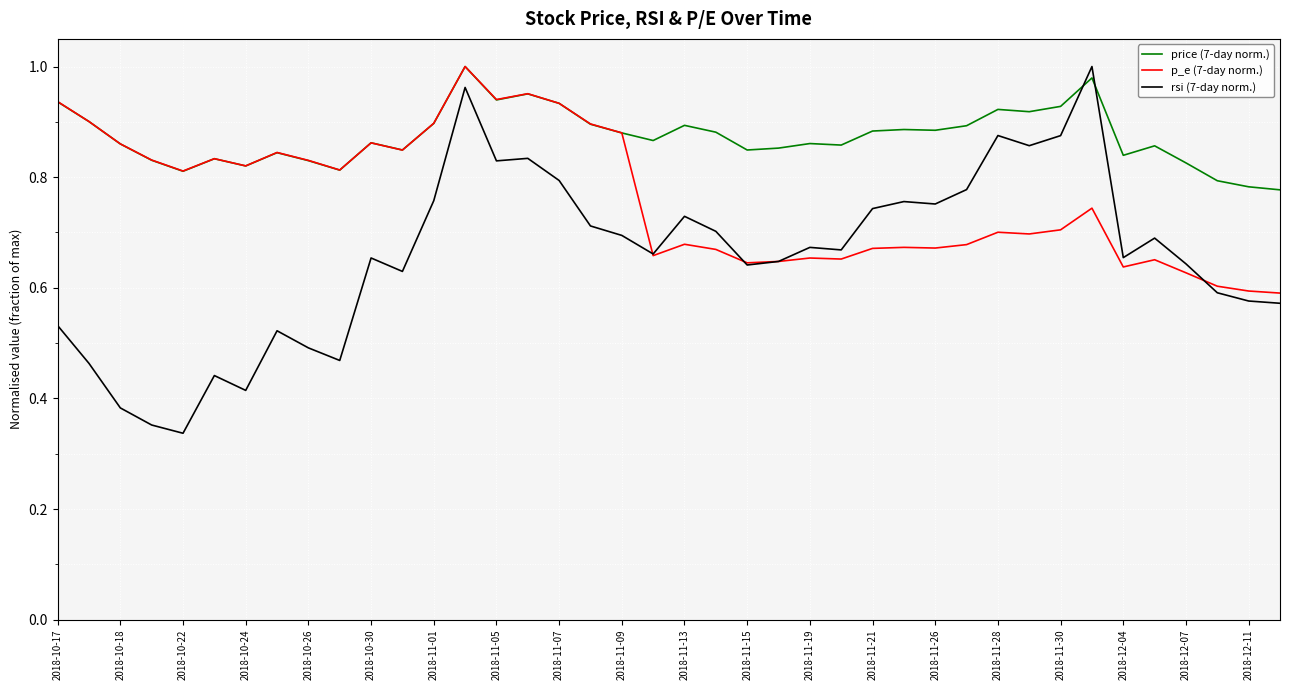

After their last crossing, which series has the higher values: rsi (7-day norm.) or price (7-day norm.)?

price (7-day norm.)